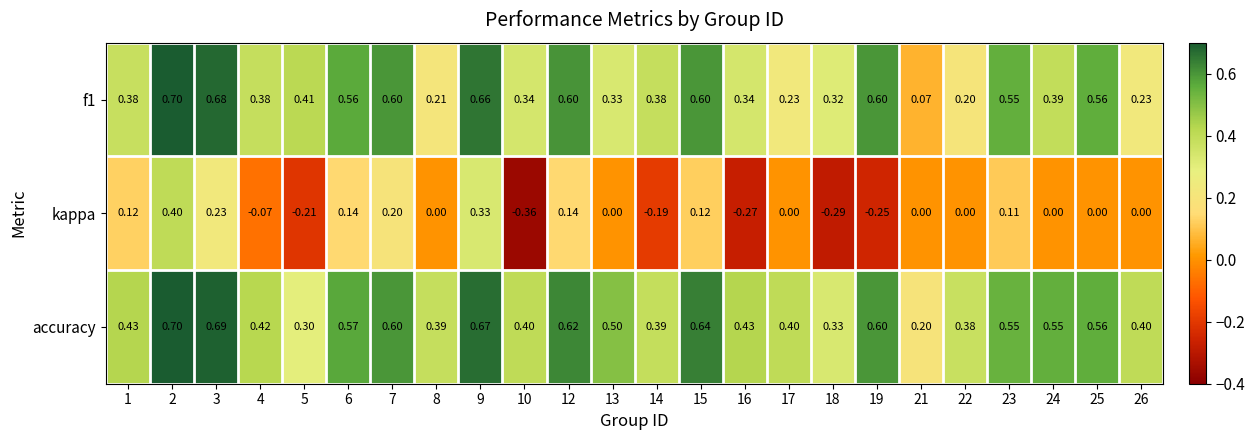

At which category is the sum across all series the highest?

2